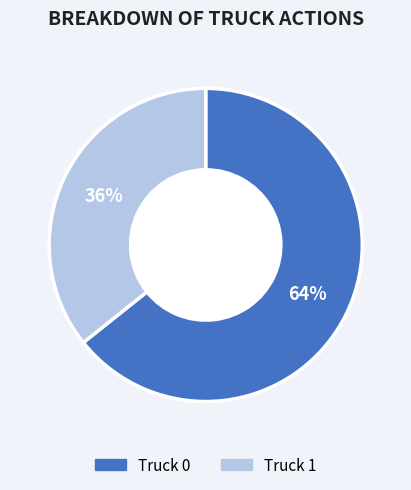

What percentage is the Truck 0 slice, to the nearest percent?

64%